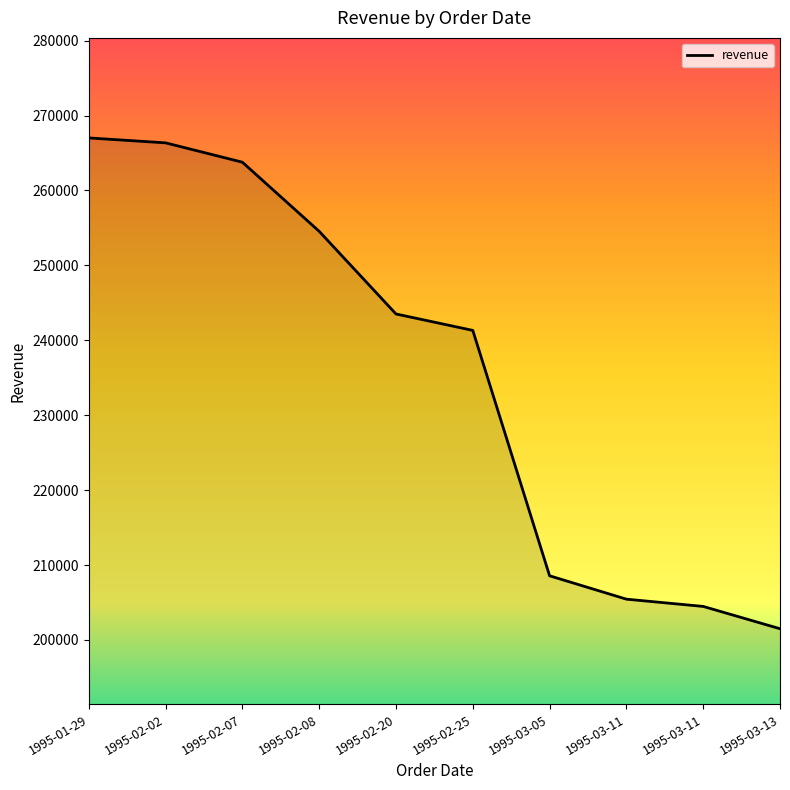

Does the chart display data point markers on the line(s)?

No